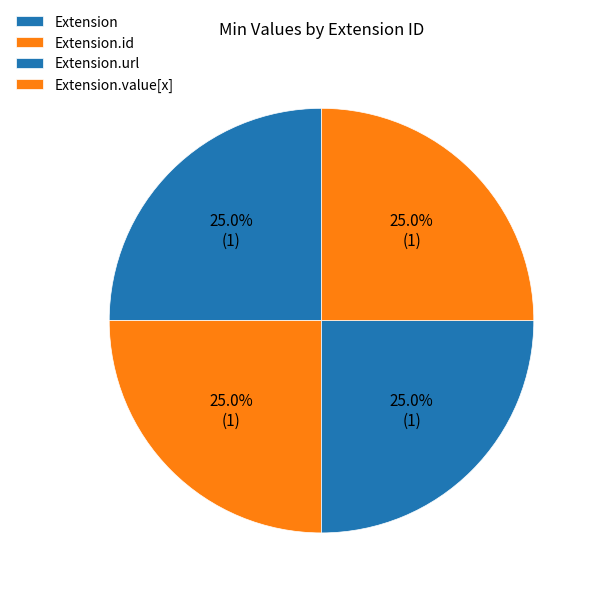

Count the number of slices in the pie.

4